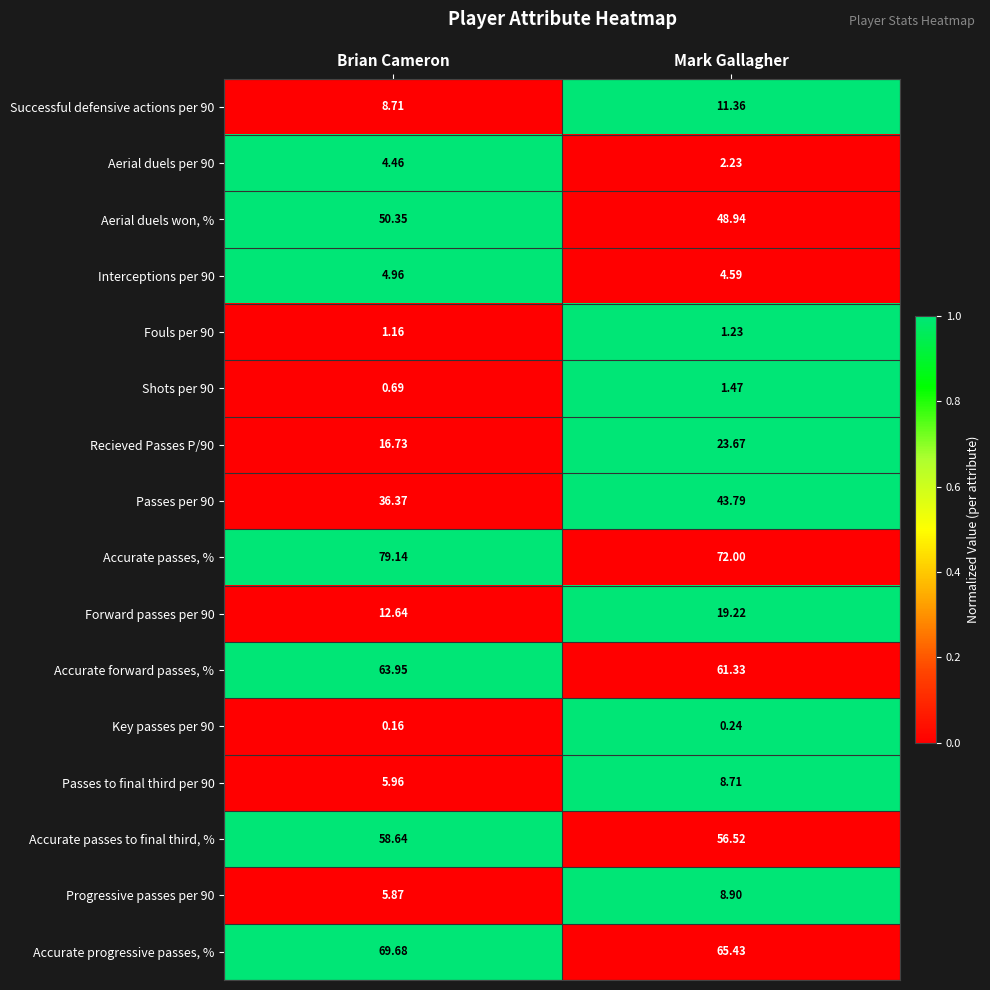

Which category has the highest value in the Aerial duels per 90 series?

Brian Cameron